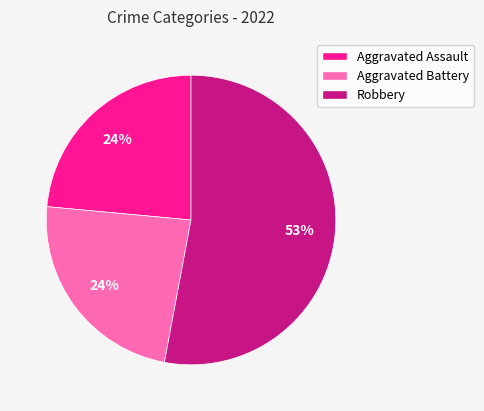

Is there any slice that represents more than half of the pie?

Yes